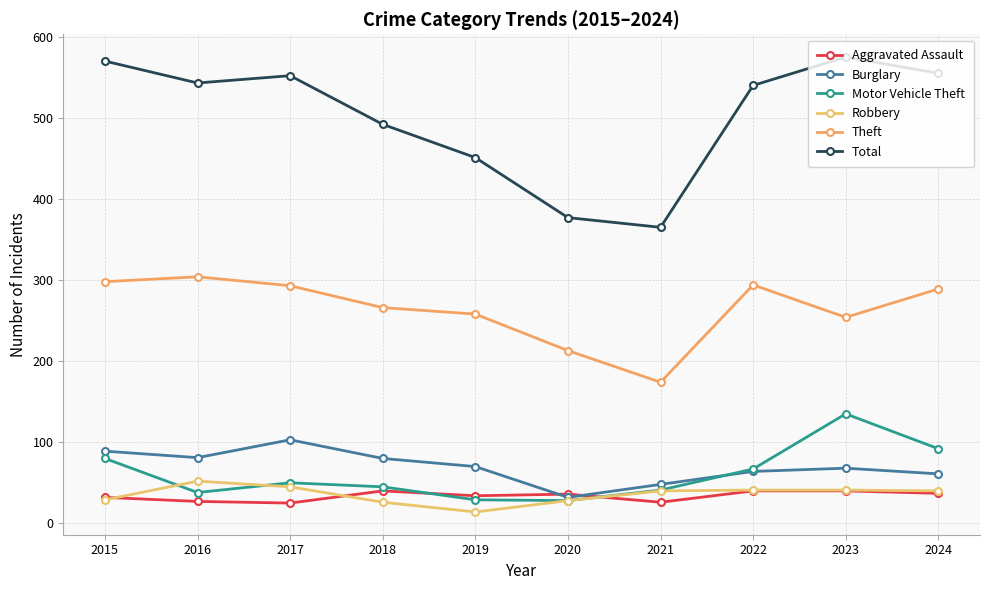

What is the value of the Robbery point at the 3rd from the left?

45